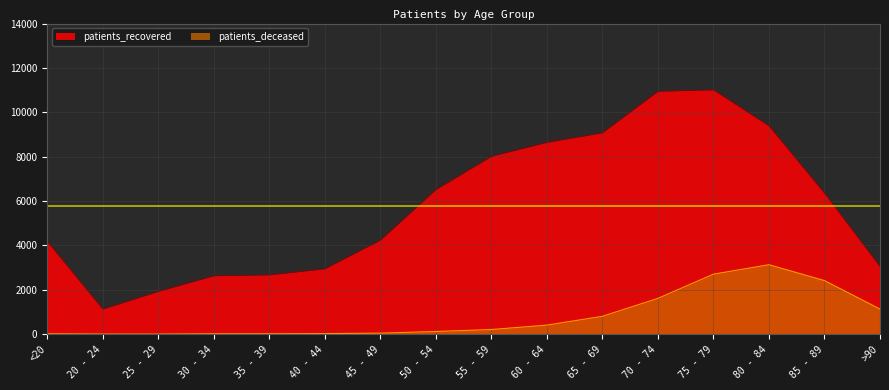

At which label does patients_recovered reach its minimum?

20 - 24